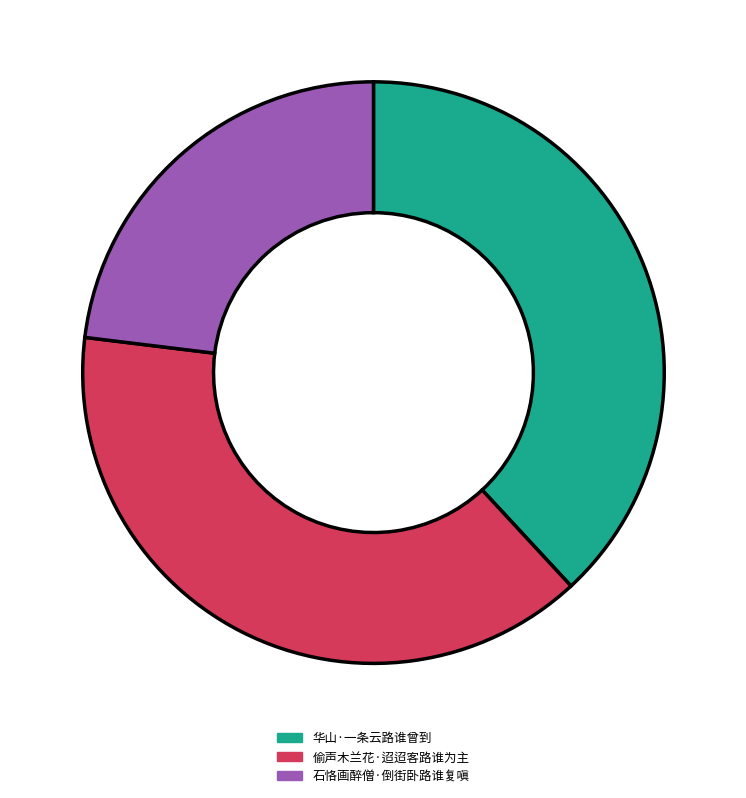

Count the number of slices in the pie.

3